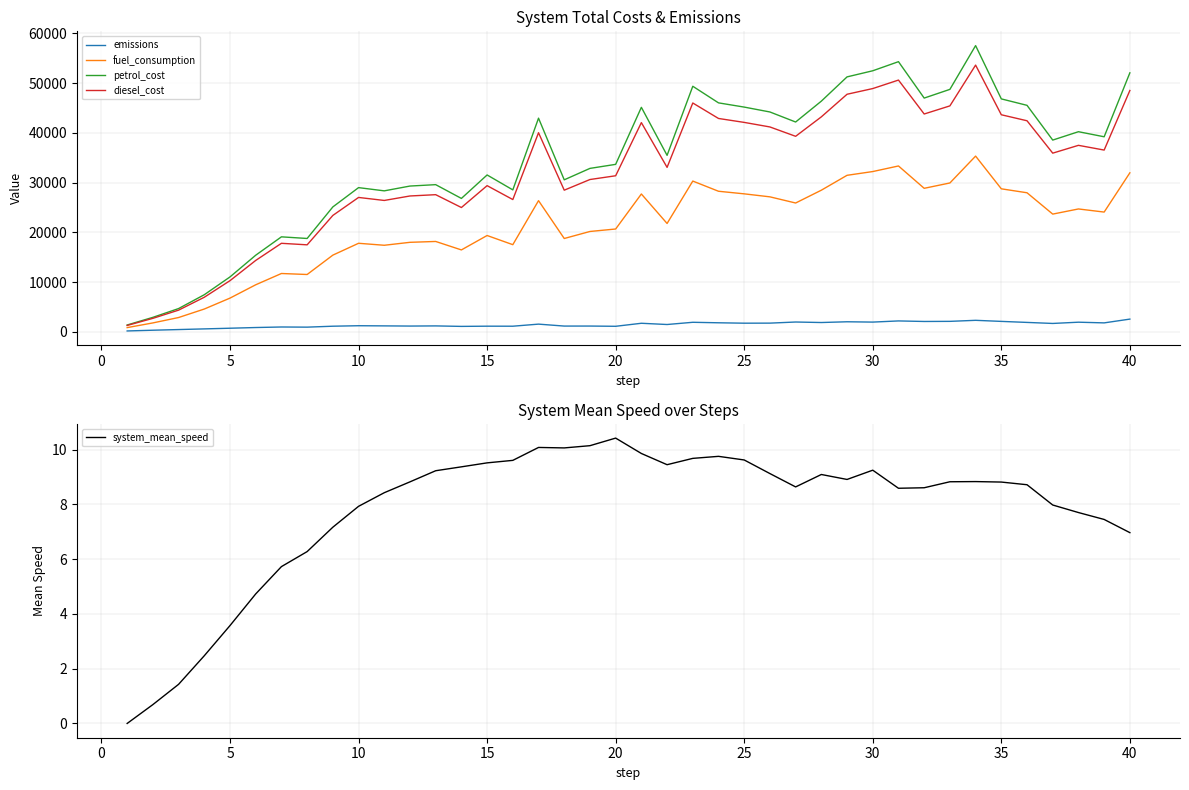

At which label does system_mean_speed reach its peak?

20